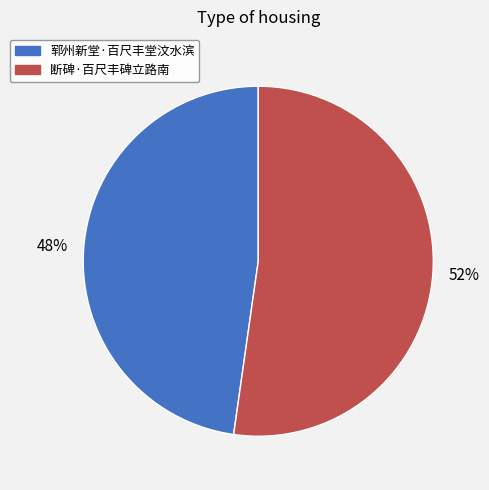

Which has a higher value, 郓州新堂·百尺丰堂汶水滨 or 断碑·百尺丰碑立路南?

断碑·百尺丰碑立路南